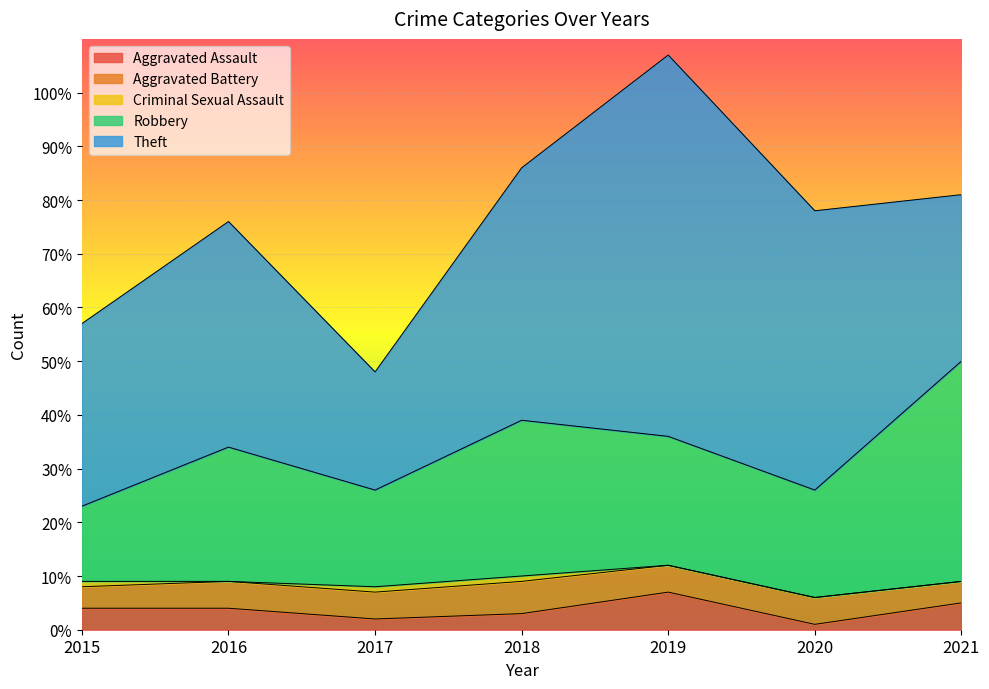

How many data points in Aggravated Battery are above 5?

1